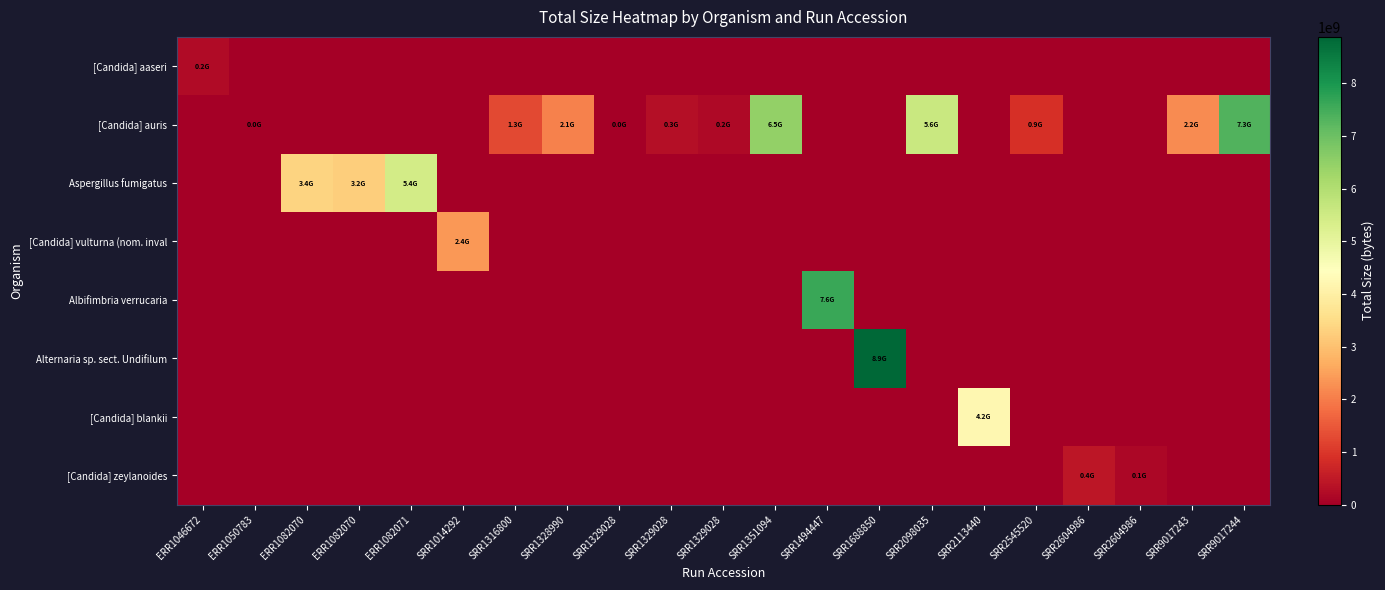

Reading left to right, extract all data points from this chart.

[Candida] aaseri: ERR1046672=241135853	ERR1050783=0	ERR1082070=0	ERR1082070=0	ERR1082071=0	SRR1014292=0	SRR1316800=0	SRR1328990=0	SRR1329028=0	SRR1329028=0	SRR1329028=0	SRR1351094=0	SRR1494447=0	SRR1688850=0	SRR2098035=0	SRR2113440=0	SRR2545520=0	SRR2604986=0	SRR2604986=0	SRR9017243=0	SRR9017244=0
[Candida] auris: ERR1046672=0	ERR1050783=7391837	ERR1082070=0	ERR1082070=0	ERR1082071=0	SRR1014292=0	SRR1316800=1269020272	SRR1328990=2064856796	SRR1329028=468664	SRR1329028=305154447	SRR1329028=200198420	SRR1351094=6471771499	SRR1494447=0	SRR1688850=0	SRR2098035=5598824316	SRR2113440=0	SRR2545520=867337952	SRR2604986=0	SRR2604986=0	SRR9017243=2201548047	SRR9017244=7328059134
Aspergillus fumigatus: ERR1046672=0	ERR1050783=0	ERR1082070=3354281318	ERR1082070=3241094123	ERR1082071=5422318663	SRR1014292=0	SRR1316800=0	SRR1328990=0	SRR1329028=0	SRR1329028=0	SRR1329028=0	SRR1351094=0	SRR1494447=0	SRR1688850=0	SRR2098035=0	SRR2113440=0	SRR2545520=0	SRR2604986=0	SRR2604986=0	SRR9017243=0	SRR9017244=0
[Candida] vulturna (nom. inval: ERR1046672=0	ERR1050783=0	ERR1082070=0	ERR1082070=0	ERR1082071=0	SRR1014292=2379401775	SRR1316800=0	SRR1328990=0	SRR1329028=0	SRR1329028=0	SRR1329028=0	SRR1351094=0	SRR1494447=0	SRR1688850=0	SRR2098035=0	SRR2113440=0	SRR2545520=0	SRR2604986=0	SRR2604986=0	SRR9017243=0	SRR9017244=0
Albifimbria verrucaria: ERR1046672=0	ERR1050783=0	ERR1082070=0	ERR1082070=0	ERR1082071=0	SRR1014292=0	SRR1316800=0	SRR1328990=0	SRR1329028=0	SRR1329028=0	SRR1329028=0	SRR1351094=0	SRR1494447=7628842332	SRR1688850=0	SRR2098035=0	SRR2113440=0	SRR2545520=0	SRR2604986=0	SRR2604986=0	SRR9017243=0	SRR9017244=0
Alternaria sp. sect. Undifilum: ERR1046672=0	ERR1050783=0	ERR1082070=0	ERR1082070=0	ERR1082071=0	SRR1014292=0	SRR1316800=0	SRR1328990=0	SRR1329028=0	SRR1329028=0	SRR1329028=0	SRR1351094=0	SRR1494447=0	SRR1688850=8879219702	SRR2098035=0	SRR2113440=0	SRR2545520=0	SRR2604986=0	SRR2604986=0	SRR9017243=0	SRR9017244=0
[Candida] blankii: ERR1046672=0	ERR1050783=0	ERR1082070=0	ERR1082070=0	ERR1082071=0	SRR1014292=0	SRR1316800=0	SRR1328990=0	SRR1329028=0	SRR1329028=0	SRR1329028=0	SRR1351094=0	SRR1494447=0	SRR1688850=0	SRR2098035=0	SRR2113440=4198458830	SRR2545520=0	SRR2604986=0	SRR2604986=0	SRR9017243=0	SRR9017244=0
[Candida] zeylanoides: ERR1046672=0	ERR1050783=0	ERR1082070=0	ERR1082070=0	ERR1082071=0	SRR1014292=0	SRR1316800=0	SRR1328990=0	SRR1329028=0	SRR1329028=0	SRR1329028=0	SRR1351094=0	SRR1494447=0	SRR1688850=0	SRR2098035=0	SRR2113440=0	SRR2545520=0	SRR2604986=439348150	SRR2604986=141146947	SRR9017243=0	SRR9017244=0